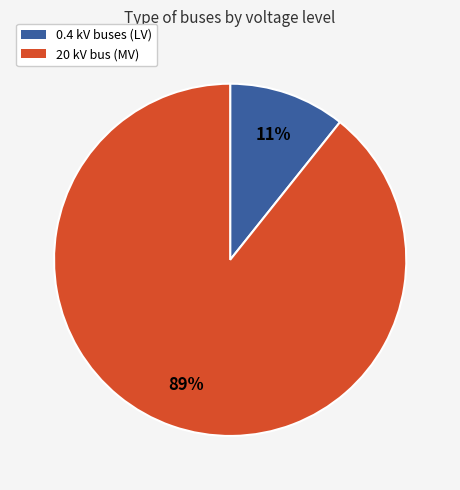

To the nearest percent, what is the average slice percentage?

50%